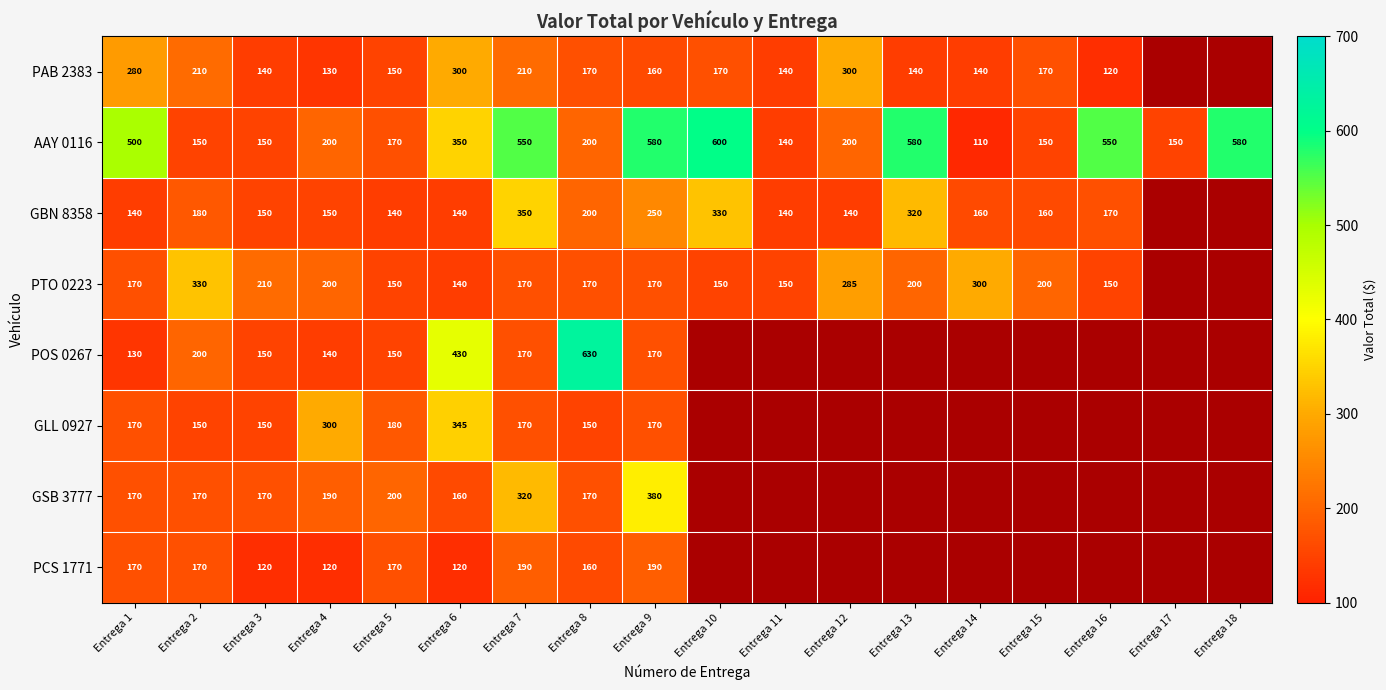

Is it true that PTO 0223 equals 113.8 at Entrega 3?

False